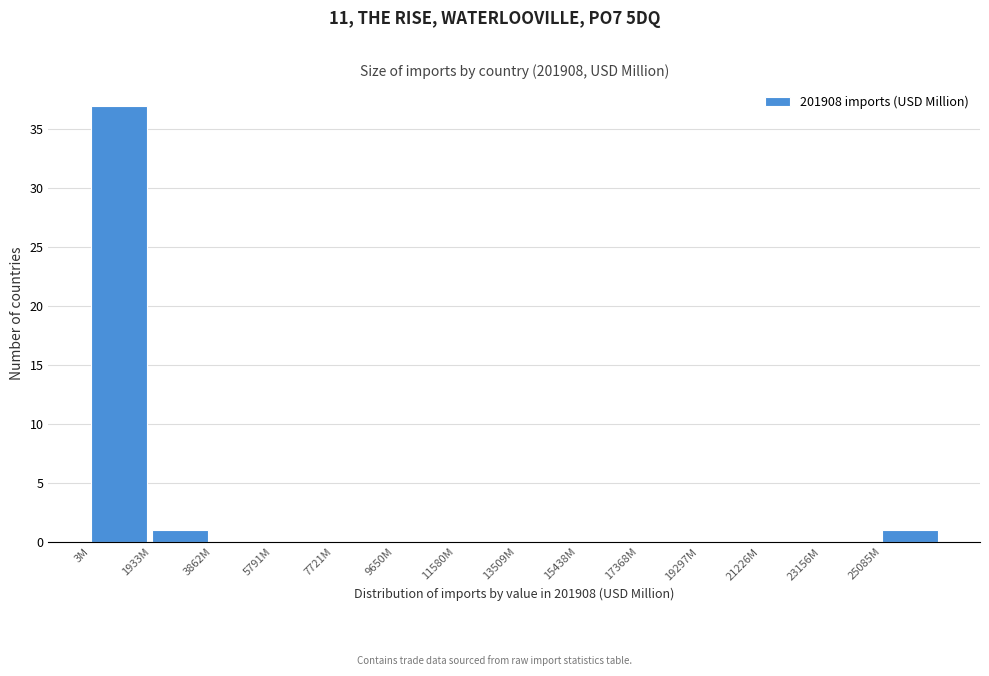

Reading left to right, transcribe all the data shown in this chart.

3M=37	1933M=1	3862M=0	5791M=0	7721M=0	9650M=0	11580M=0	13509M=0	15438M=0	17368M=0	19297M=0	21226M=0	23156M=0	25085M=1